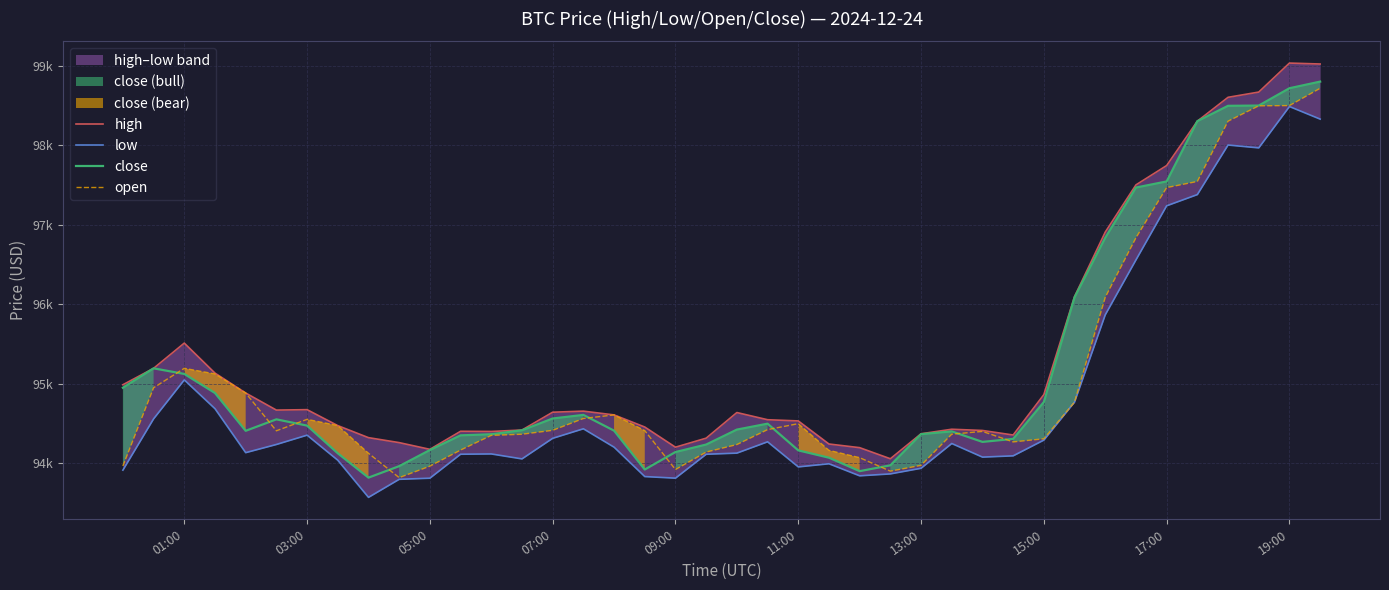

How many values in the close series exceed 94421?

20